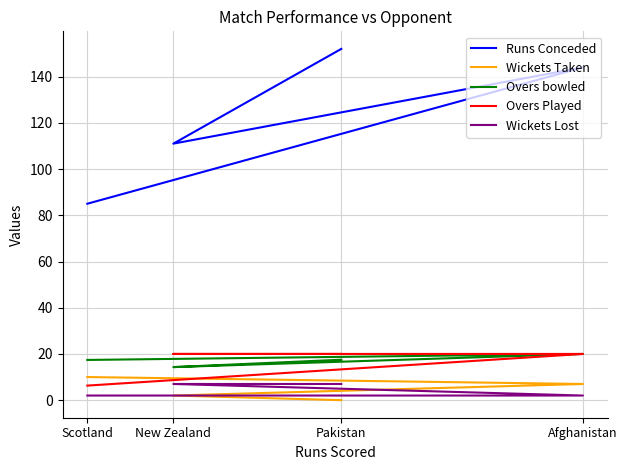

What is the minimum value for Overs Played?

6.3